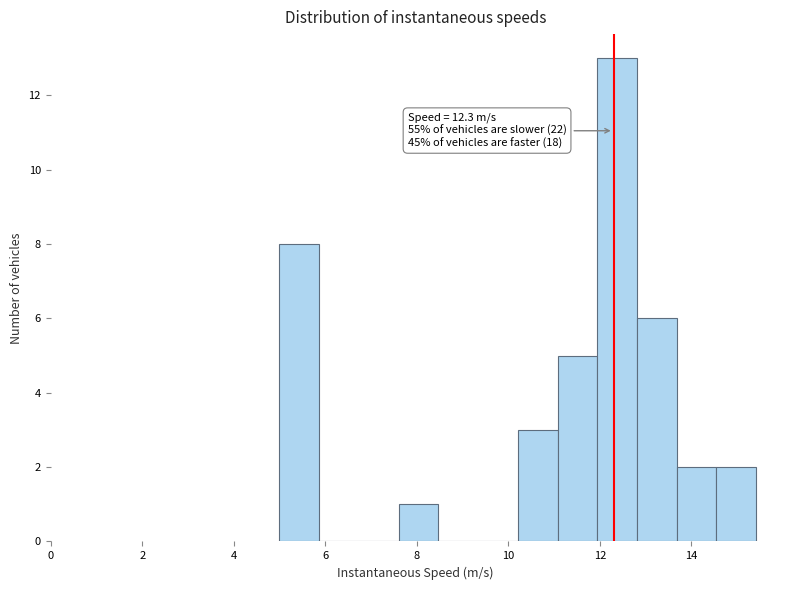

Over which range of the x-axis is the bar tallest?

12.0 to 12.8